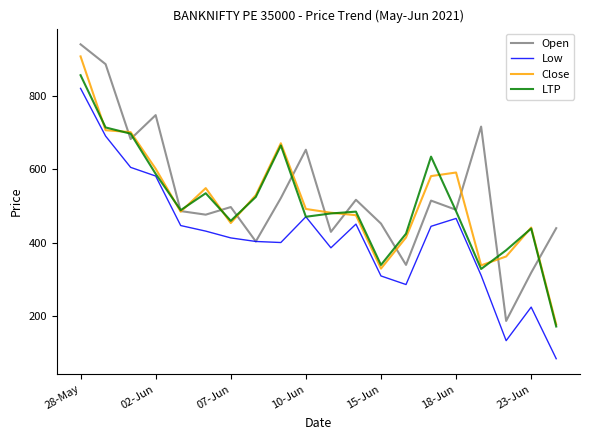

In Open, how many points are lower than both neighbors (excluding endpoints)?

7